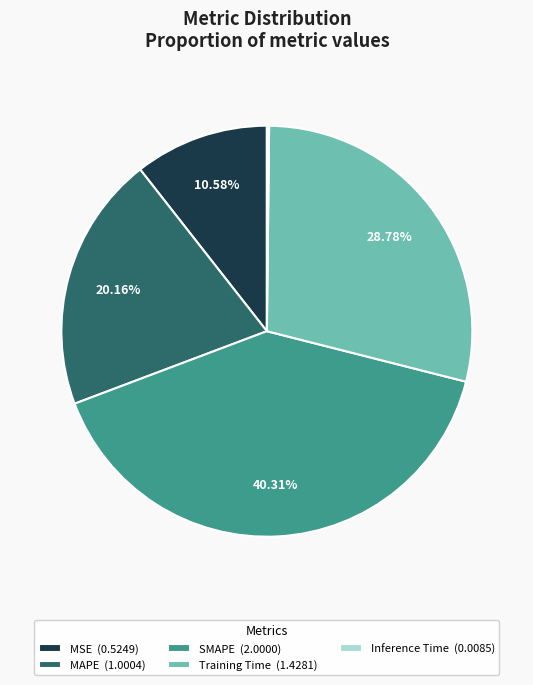

To the nearest percent, what portion does MSE represent?

11%